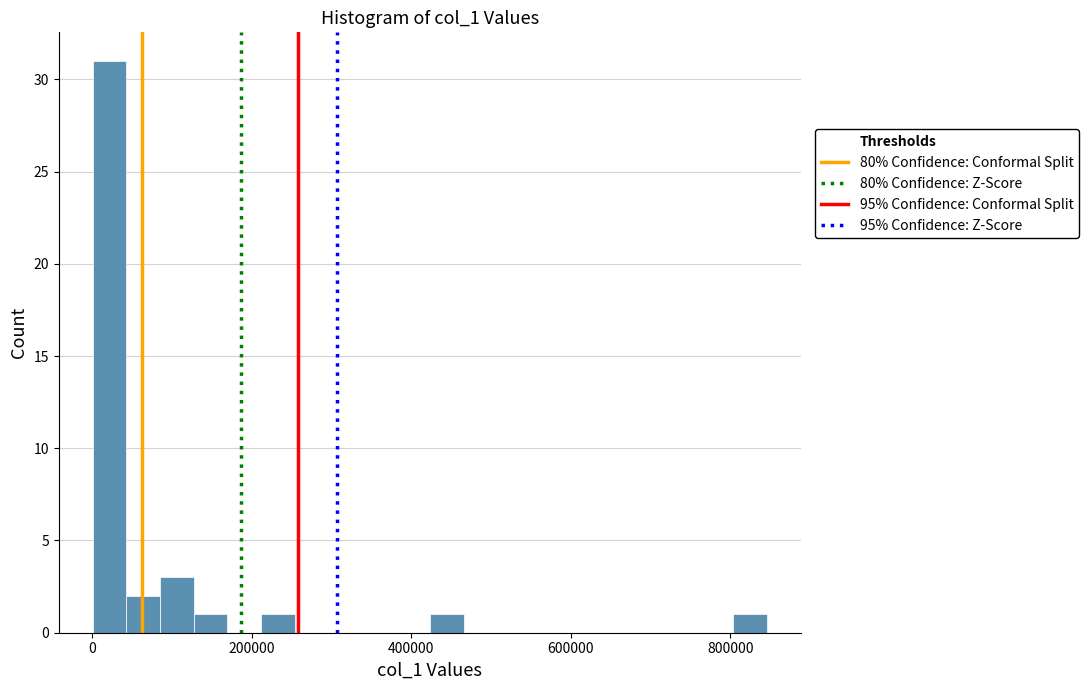

Read against the x-axis, roughly where is the centre of the tallest bar?

20000